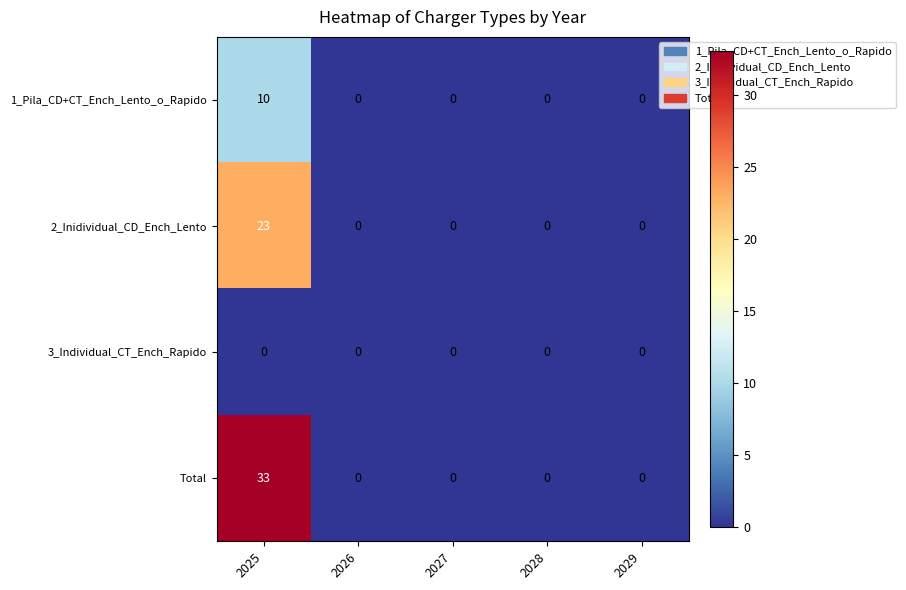

Reading left to right, transcribe all the data shown in this chart.

1_Pila_CD+CT_Ench_Lento_o_Rapido: 10	0	0	0	0
2_Inidividual_CD_Ench_Lento: 23	0	0	0	0
3_Individual_CT_Ench_Rapido: 0	0	0	0	0
Total: 33	0	0	0	0